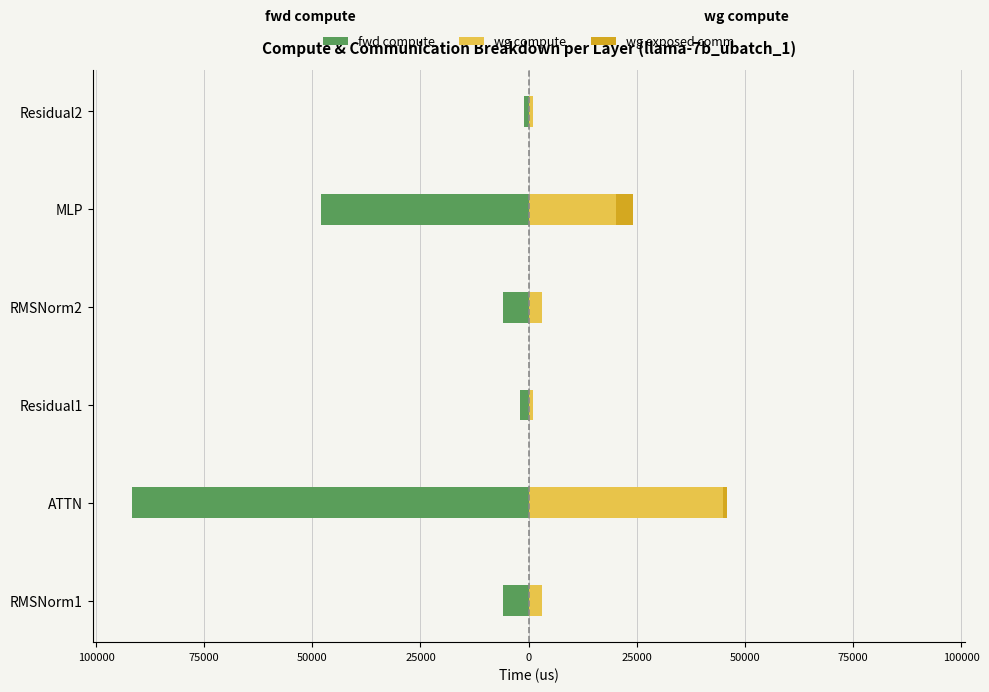

List the series in order of their overall mean, lowest first.

fwd compute, wg exposed comm, wg compute